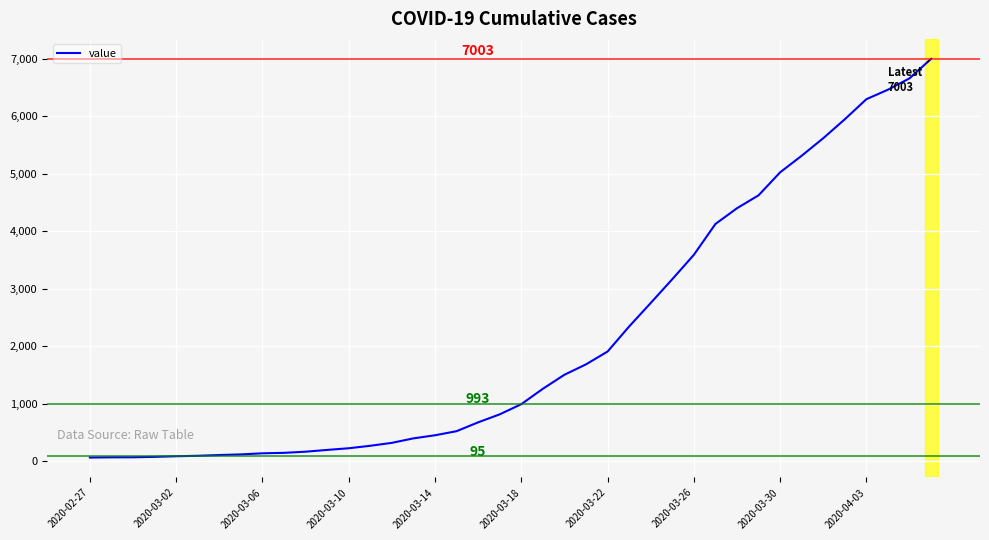

How many values are below 993?

20